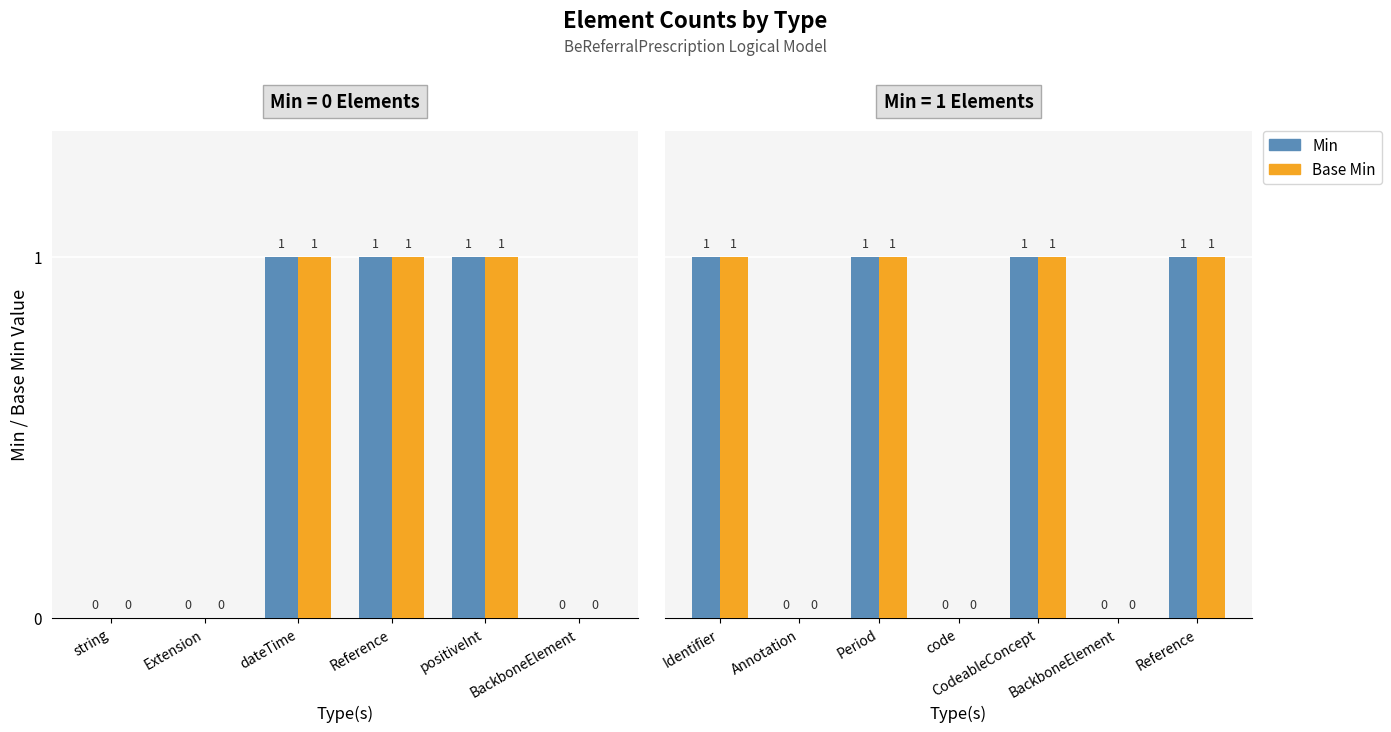

What position from the left is Identifier?

1